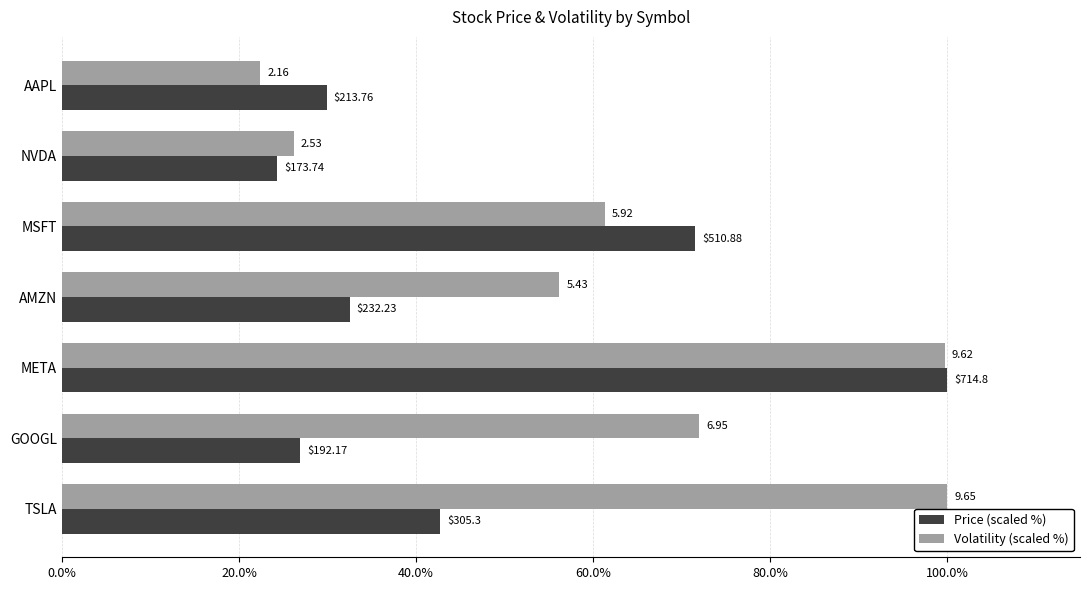

What is the average value of the Volatility (scaled %) series?

62.5